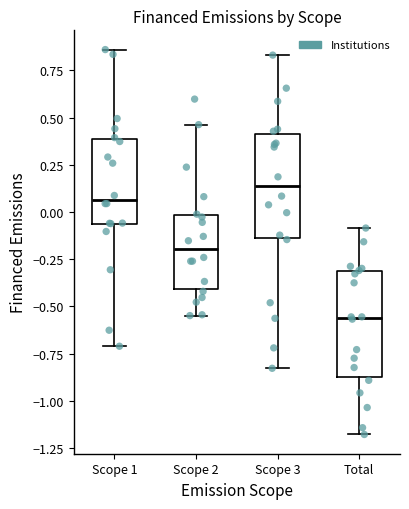

Reading left to right, transcribe this box plot: for each box, give where its median line is, the range the box spans, and where its two whiskers end, as read against the y-axis. The values are not printed on the chart, so give them approximately, as read against the axis.

Scope 1: median 0.05, box -0.05 to 0.40, whiskers -0.70 to 0.85
Scope 2: median -0.20, box -0.40 to 0.00, whiskers -0.55 to 0.45
Scope 3: median 0.15, box -0.15 to 0.40, whiskers -0.85 to 0.85
Total: median -0.55, box -0.85 to -0.30, whiskers -1.20 to -0.10